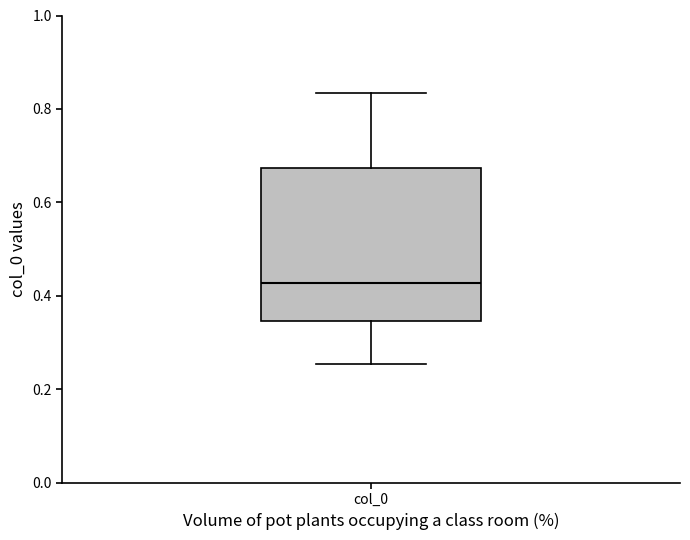

Transcribe this box plot: give where the median line is, the range the box spans, and where the two whiskers end, as read against the y-axis. The values are not printed on the chart, so give them approximately, as read against the axis.

median 0.42, box 0.34 to 0.68, whiskers 0.26 to 0.84